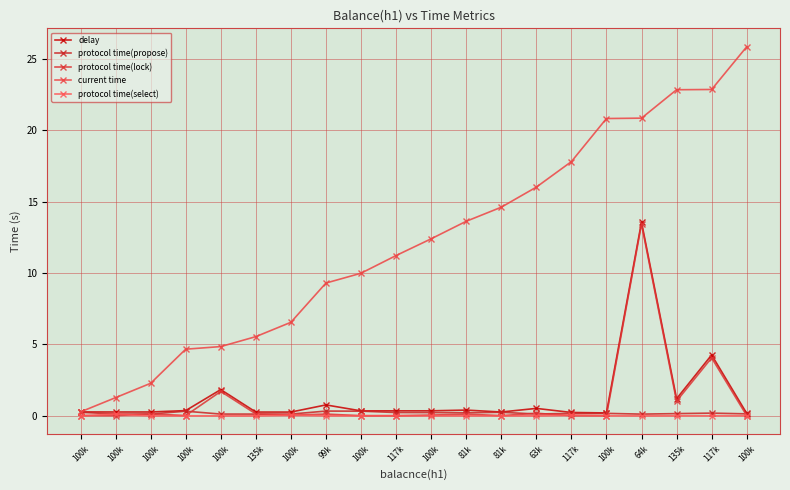

What is the spread (max minus min) of values at 100k?

0.3